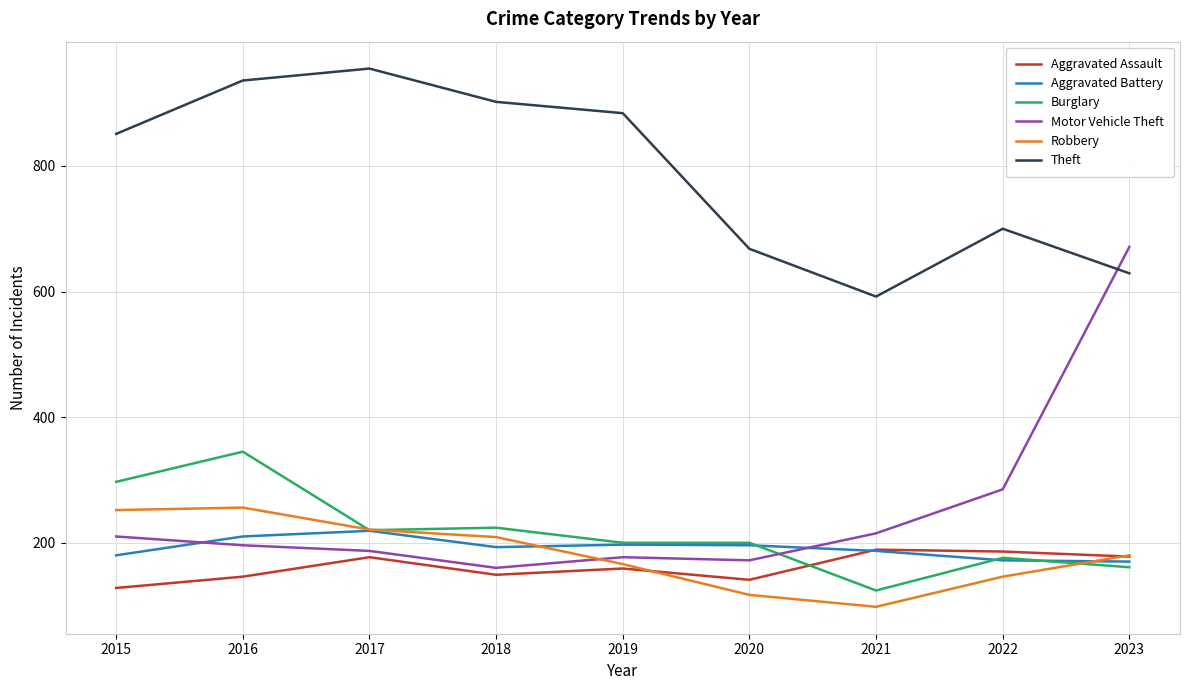

Is the value of Burglary at 2023 greater than the value of Theft at 2017?

No